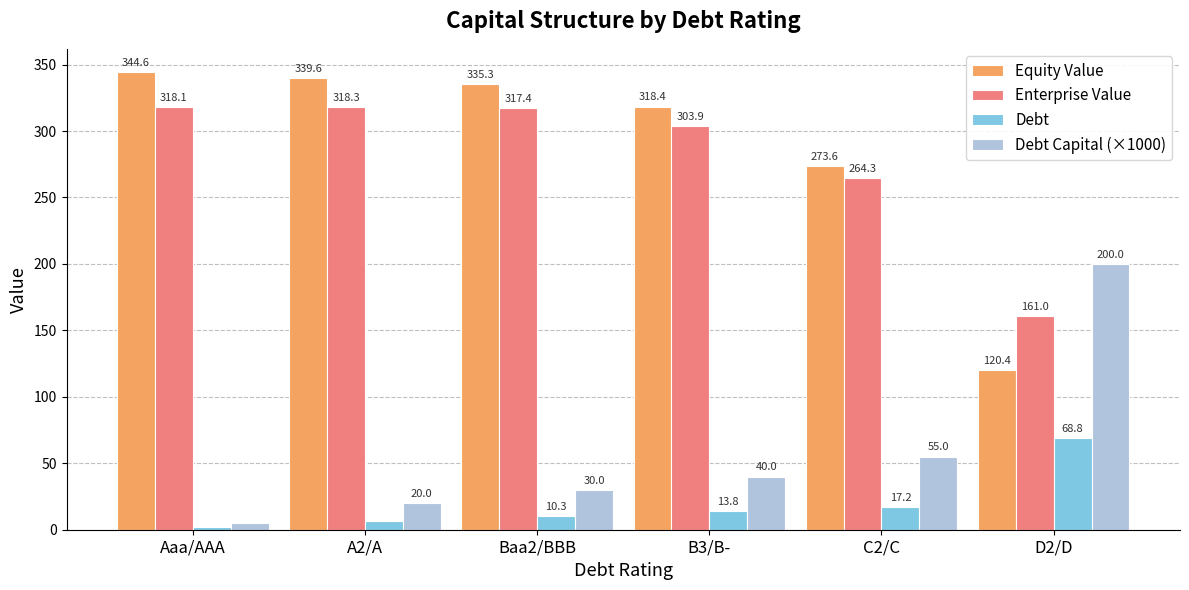

What is the label of the 6th bar from the left?

D2/D